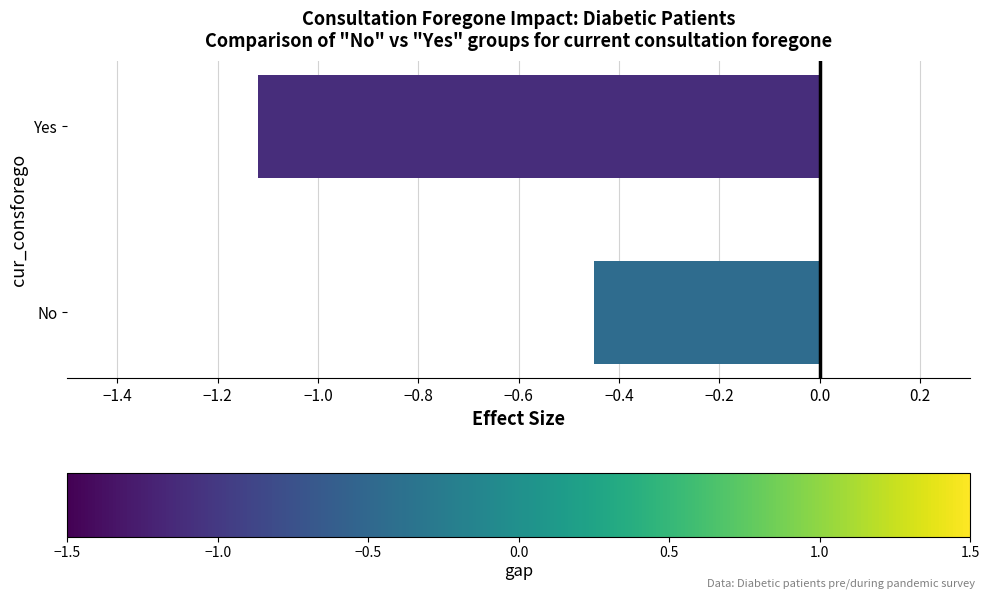

At which category does the chart reach its minimum across all series?

Yes